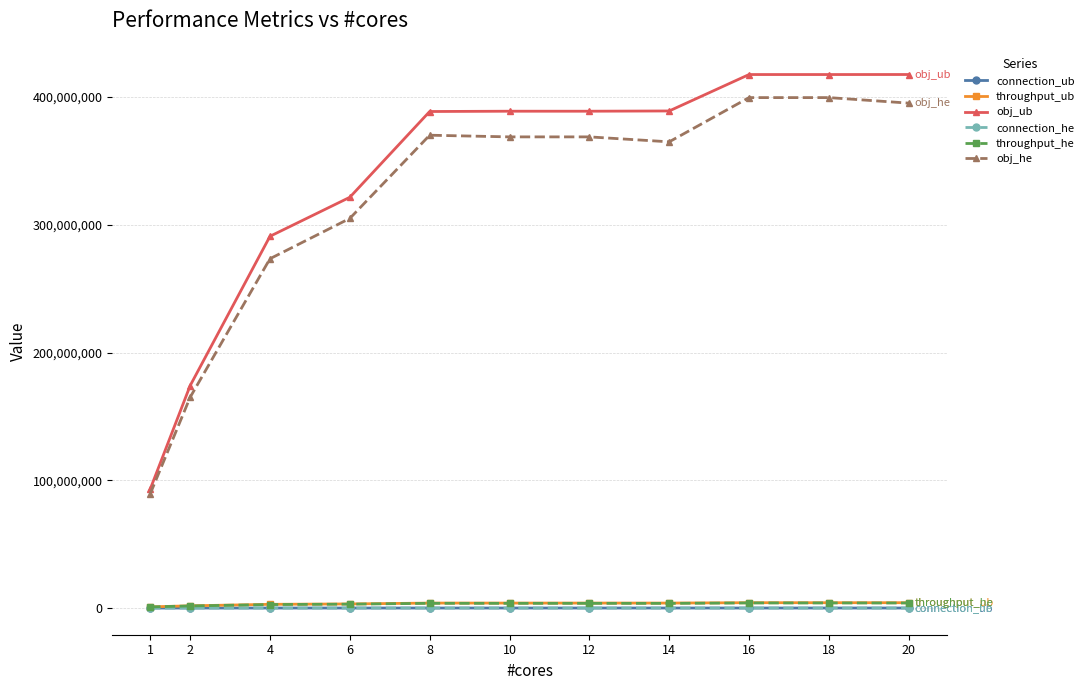

What is the greatest value displayed?

417594402